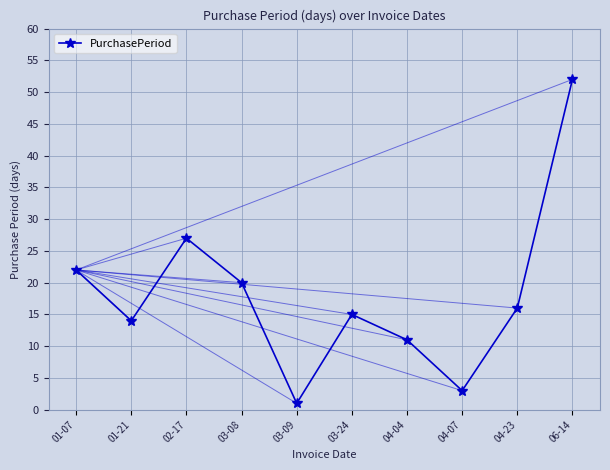

How many lines are shown in the chart?

1